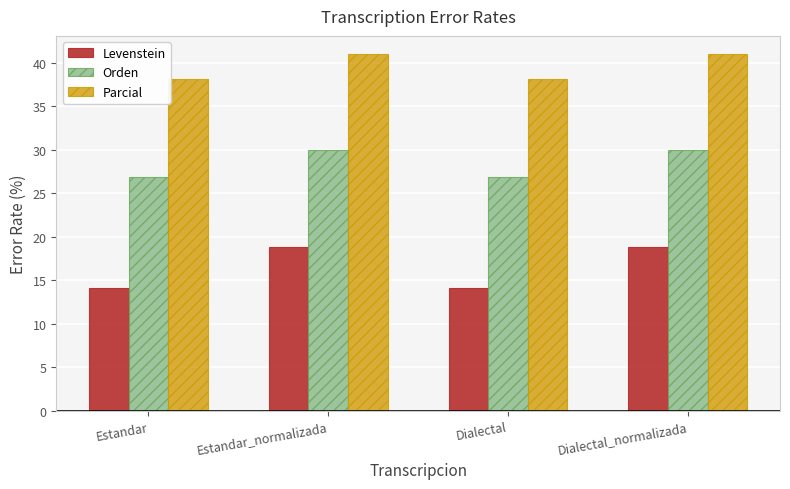

List the series in order of their overall mean, lowest first.

Levenstein, Orden, Parcial